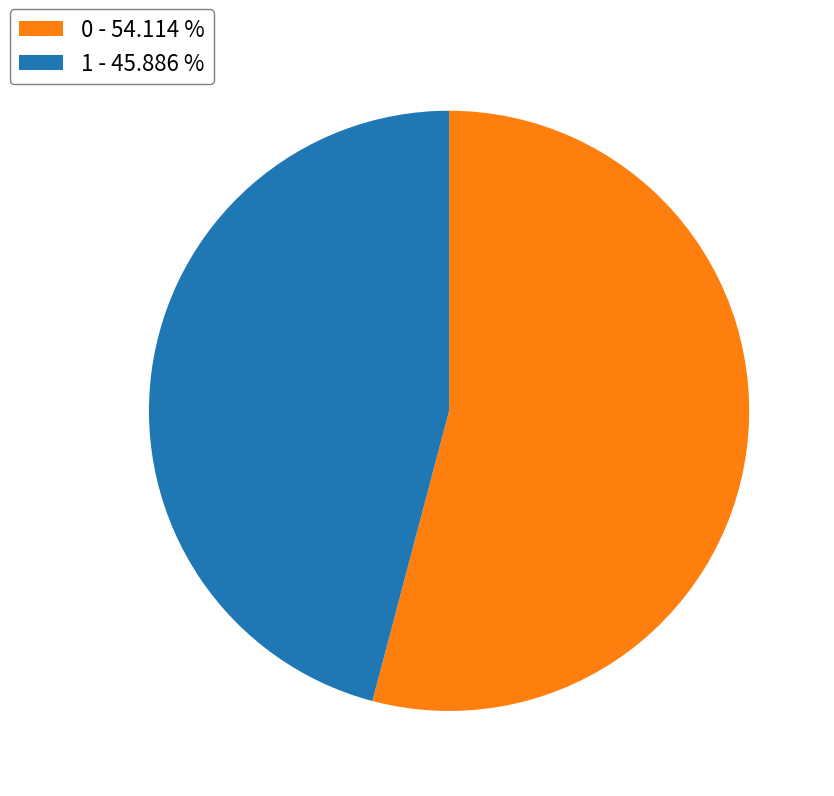

Count the number of slices in the pie.

2